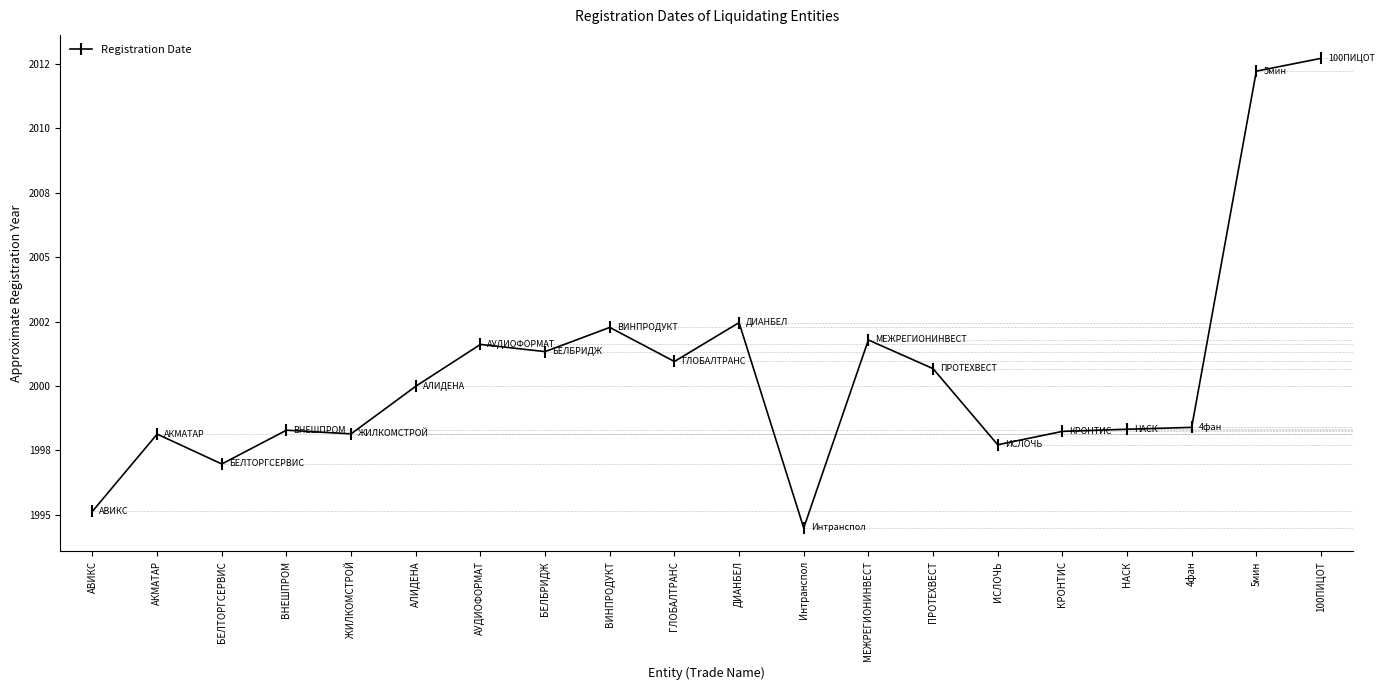

What is the ratio of the value at 5мин to the value at ВИНПРОДУКТ?

1.0